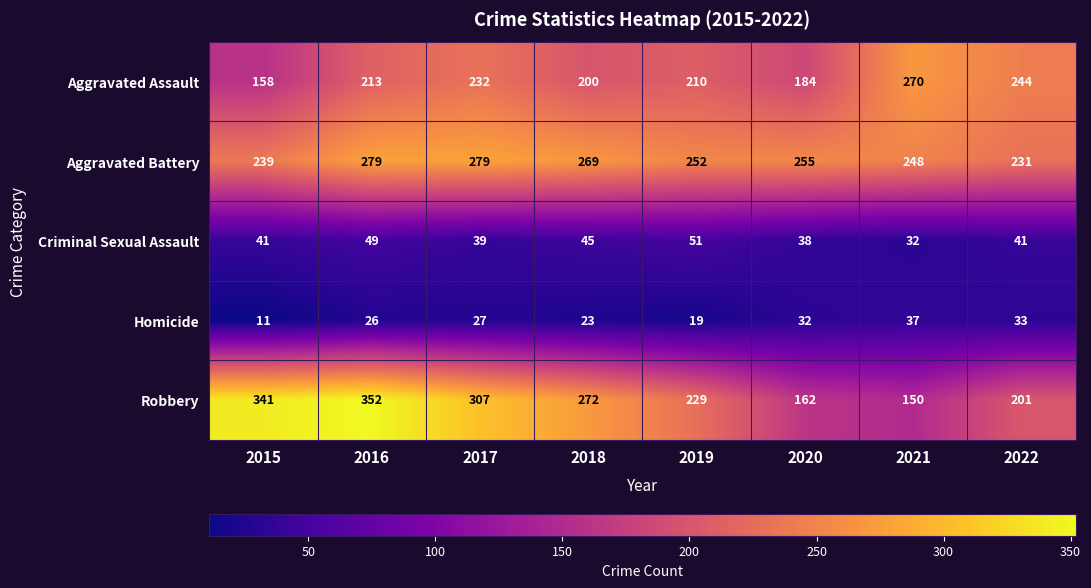

At how many categories does at least one series exceed 271?

4